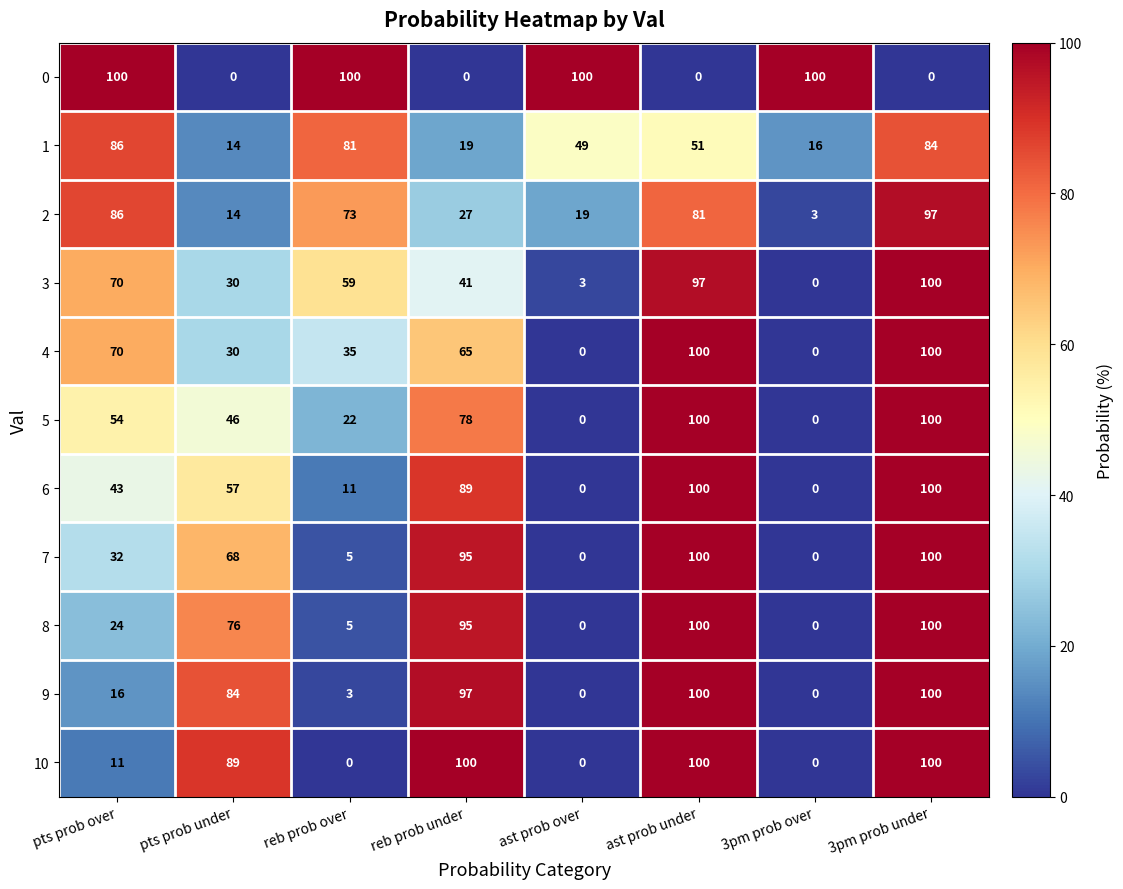

How many values in the 5 series are below 54?

4